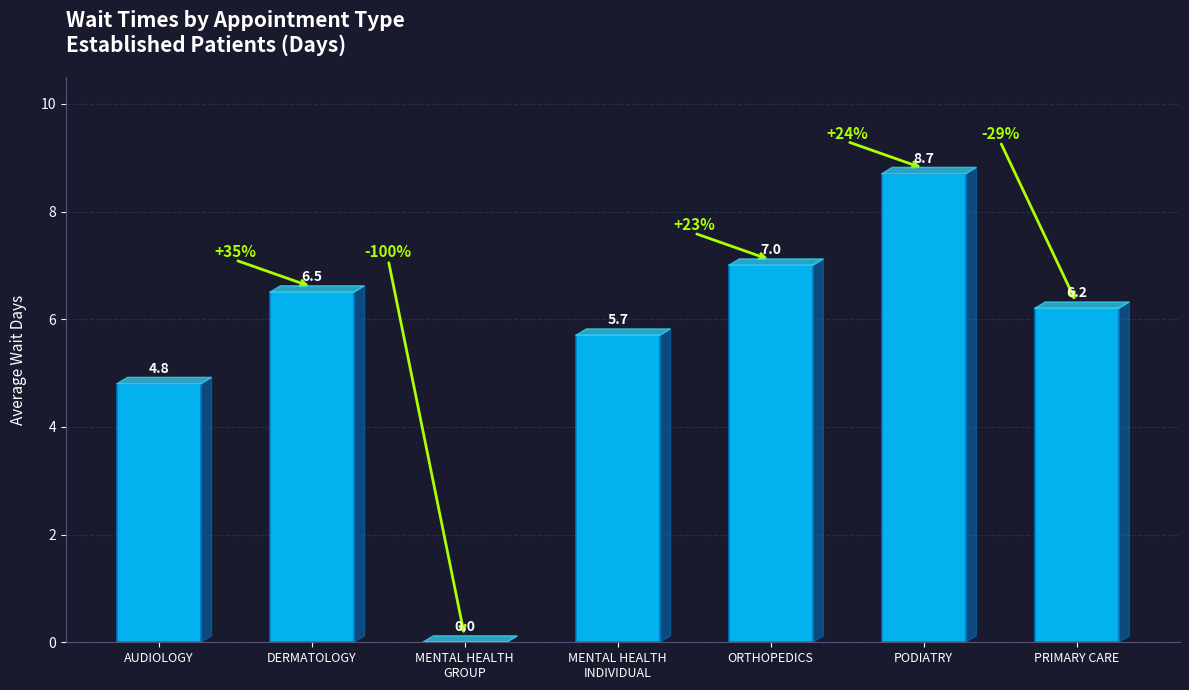

Count the number of data series in this chart.

1